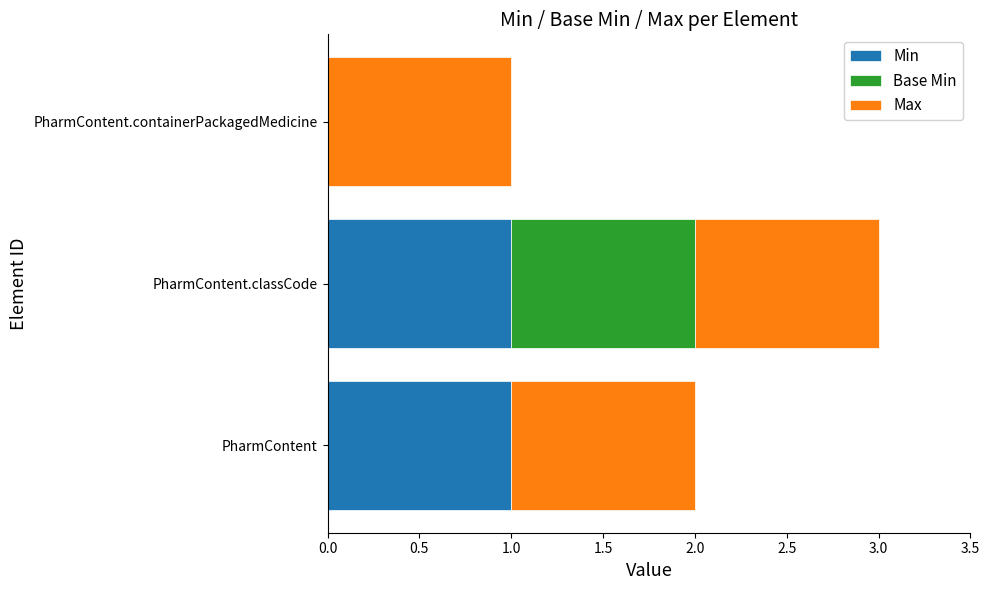

The Min series shows 2 at PharmContent.classCode. True or false?

False